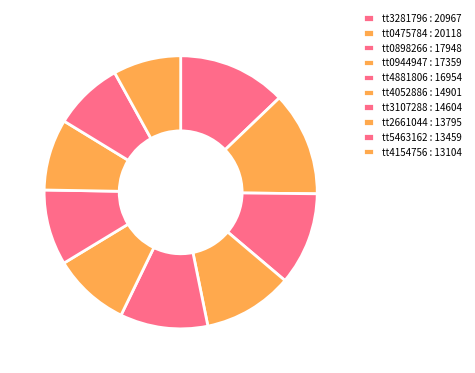

Is there any slice that represents more than half of the pie?

No